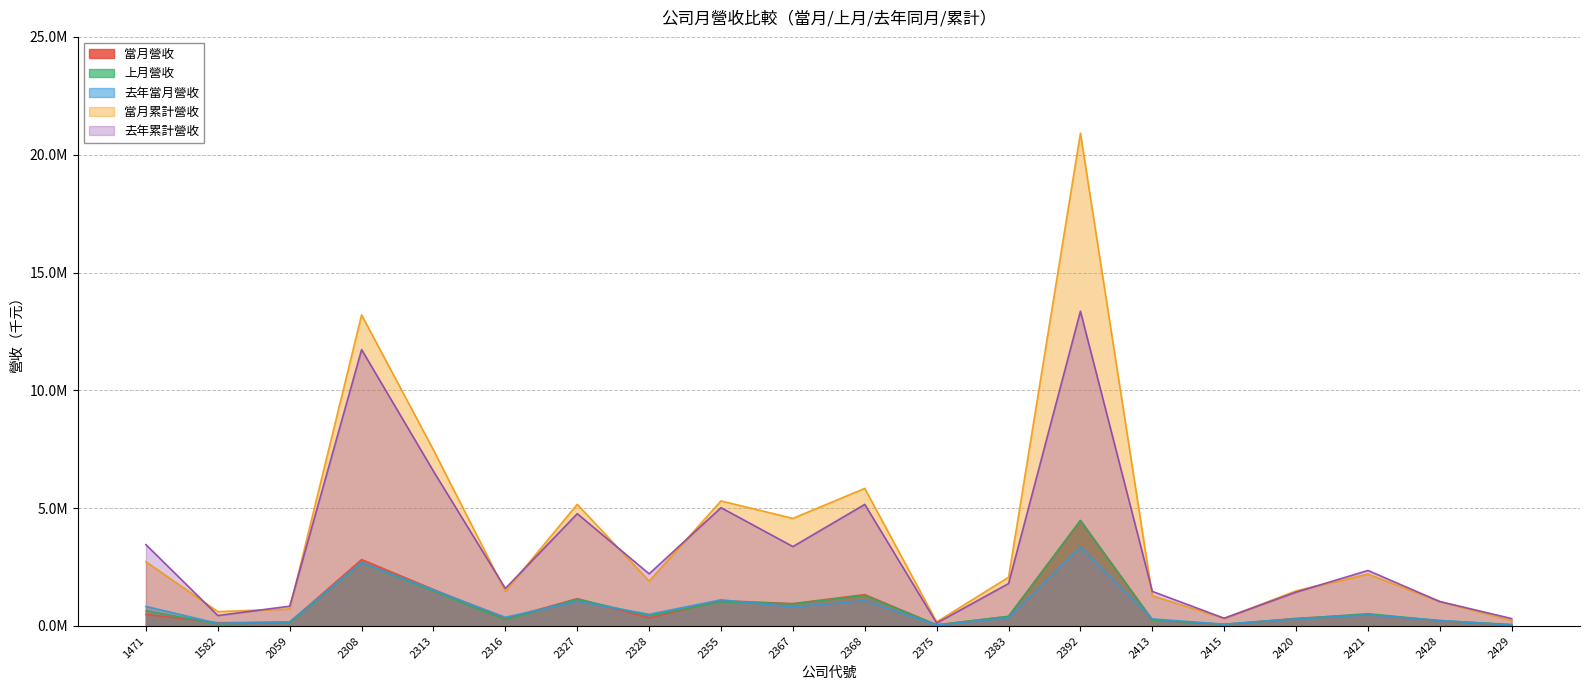

The value of 上月營收 at 2368 is 1885451. True or false?

False